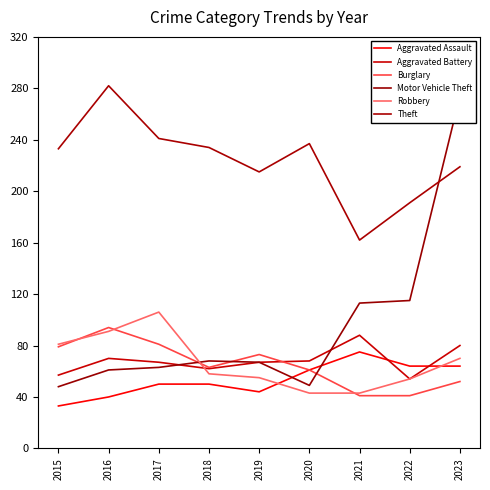

What are all the series names shown in the legend?

Aggravated Assault, Aggravated Battery, Burglary, Motor Vehicle Theft, Robbery, Theft